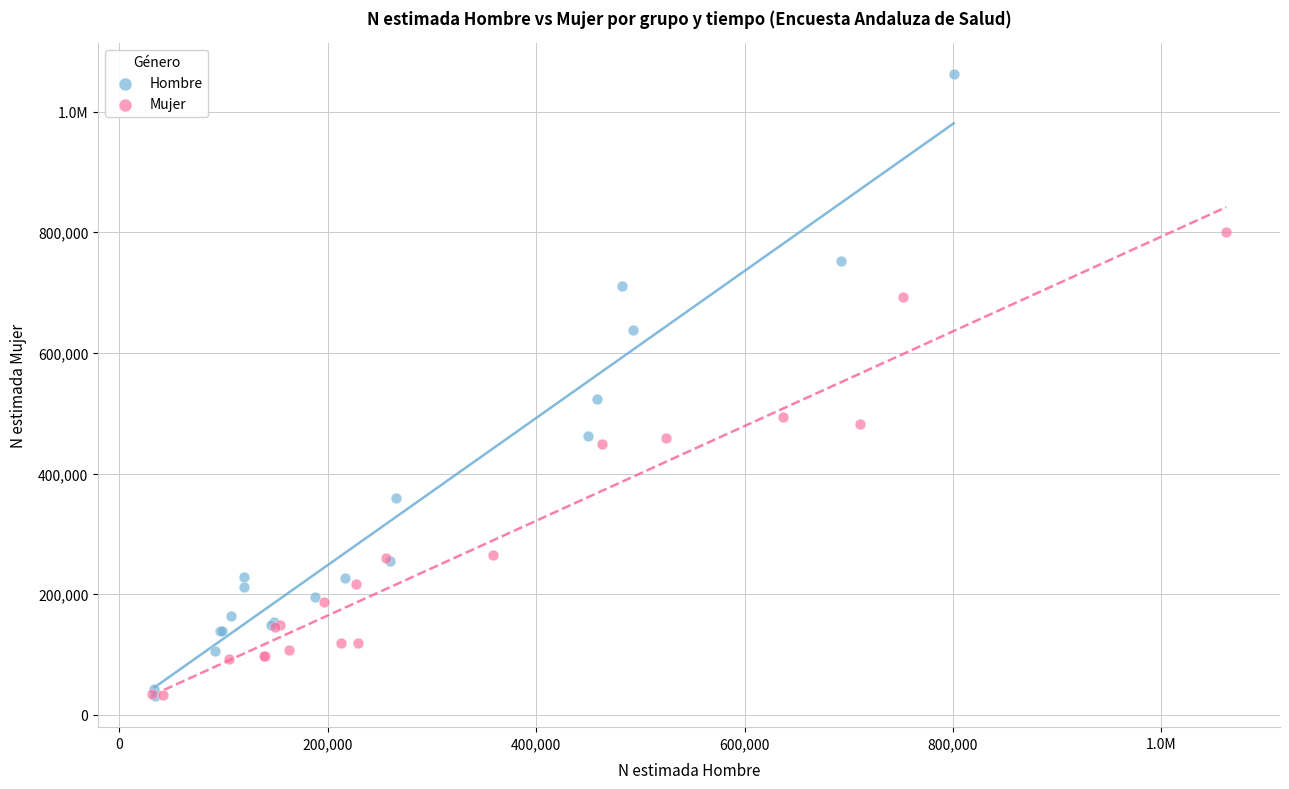

What are all the series names shown in the legend?

Hombre, Mujer